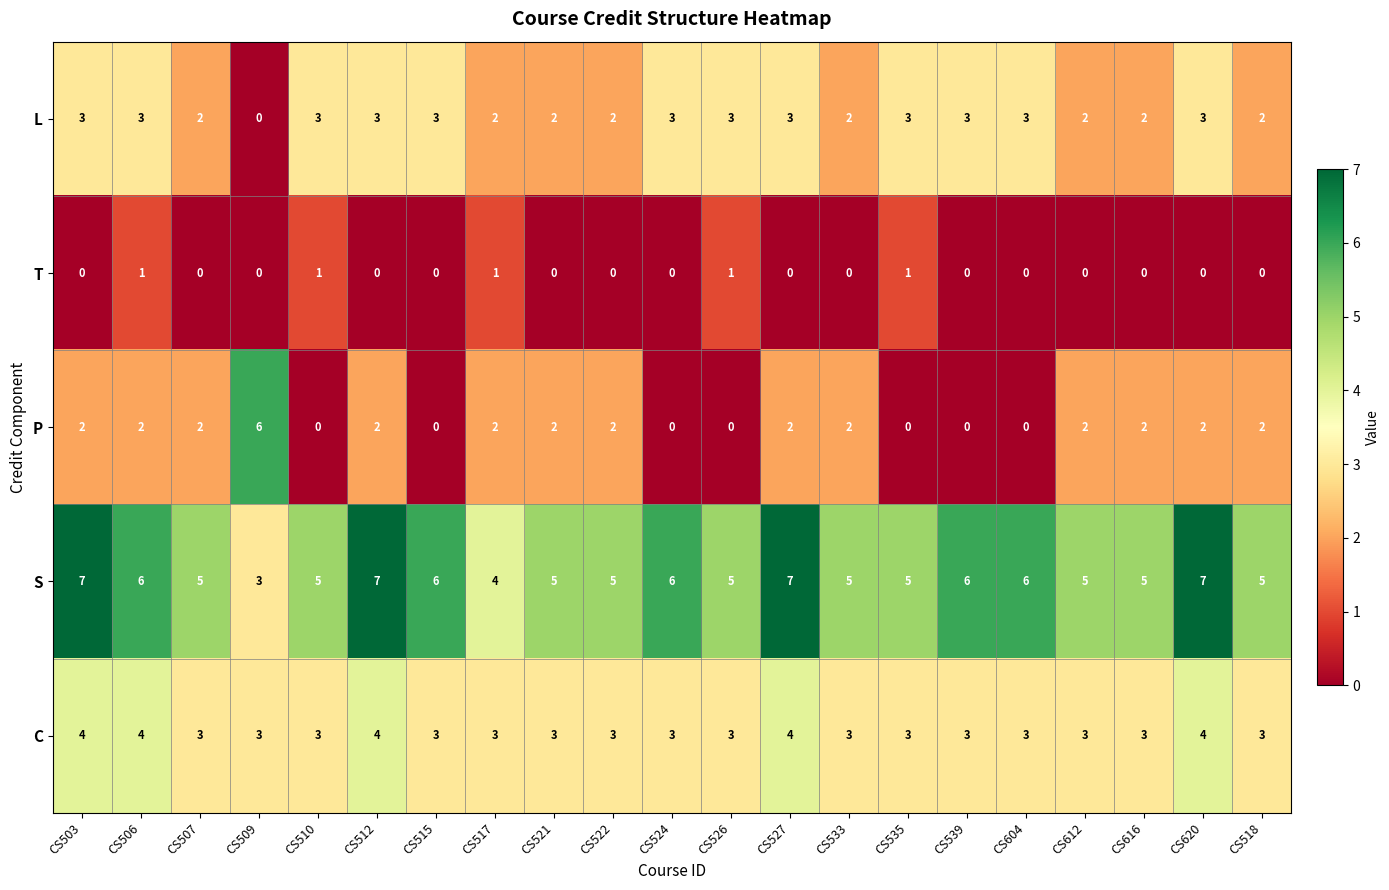

What is the difference between the second highest and minimum values in the S series?

4